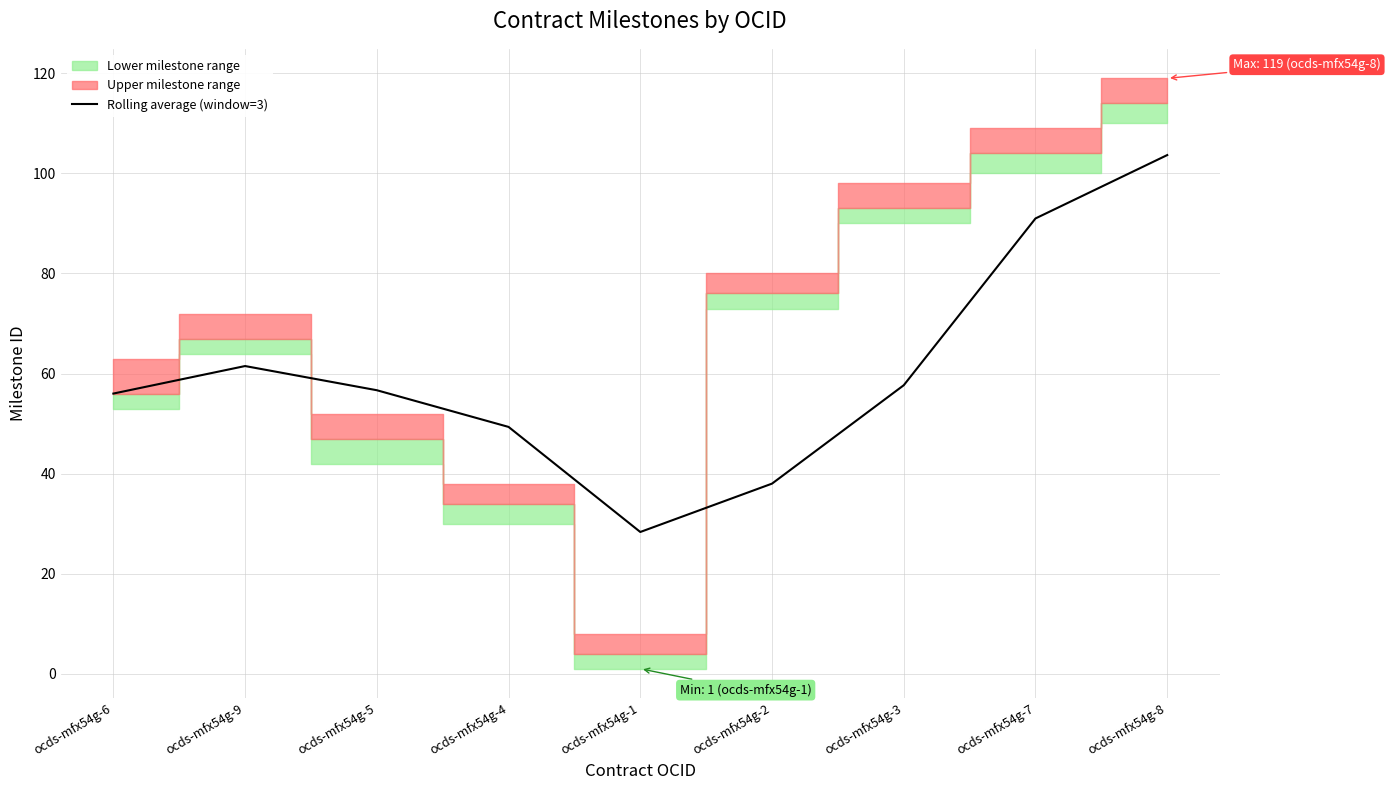

What position from the left is ocds-mfx54g-7?

8